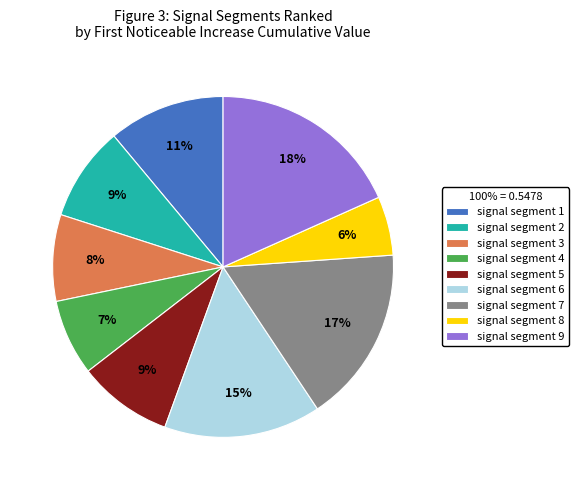

What is the largest slice in the pie chart?

signal segment 9